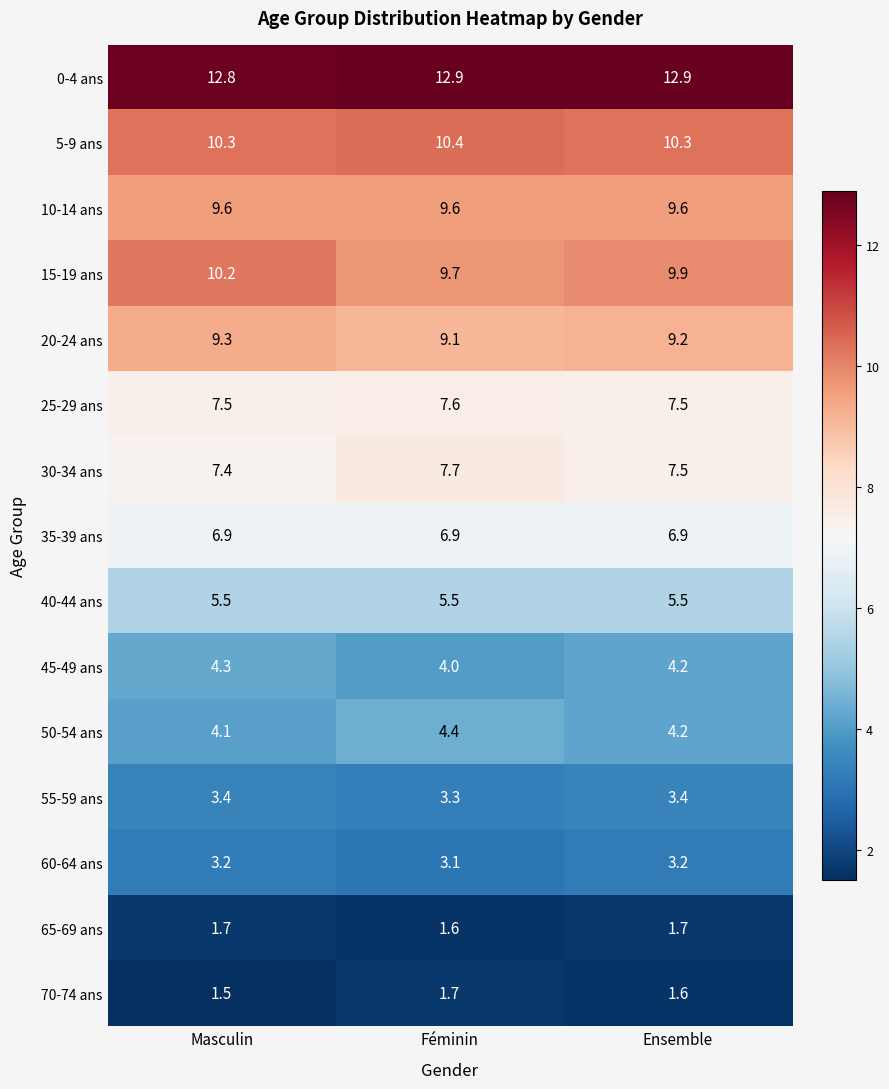

What is the difference between the highest and lowest values at Féminin?

11.3